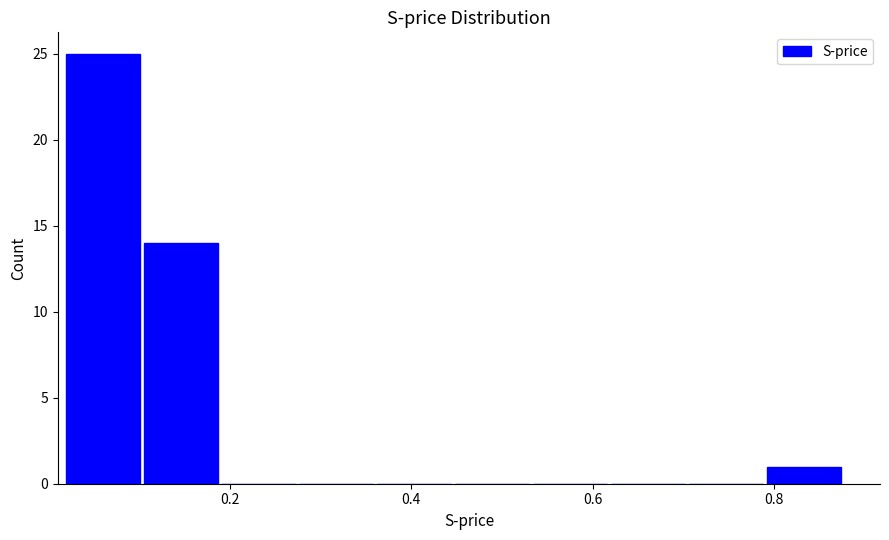

Reading left to right, list every bar in this chart as the range it spans on the x-axis followed by its height. Neither the bar edges nor the heights are printed on the chart, so give them approximately, as read against the axes.

0.02 to 0.10: 25
0.10 to 0.20: 14
0.20 to 0.28: 0
0.28 to 0.36: 0
0.36 to 0.44: 0
0.44 to 0.54: 0
0.54 to 0.62: 0
0.62 to 0.70: 0
0.70 to 0.80: 0
0.80 to 0.88: 1